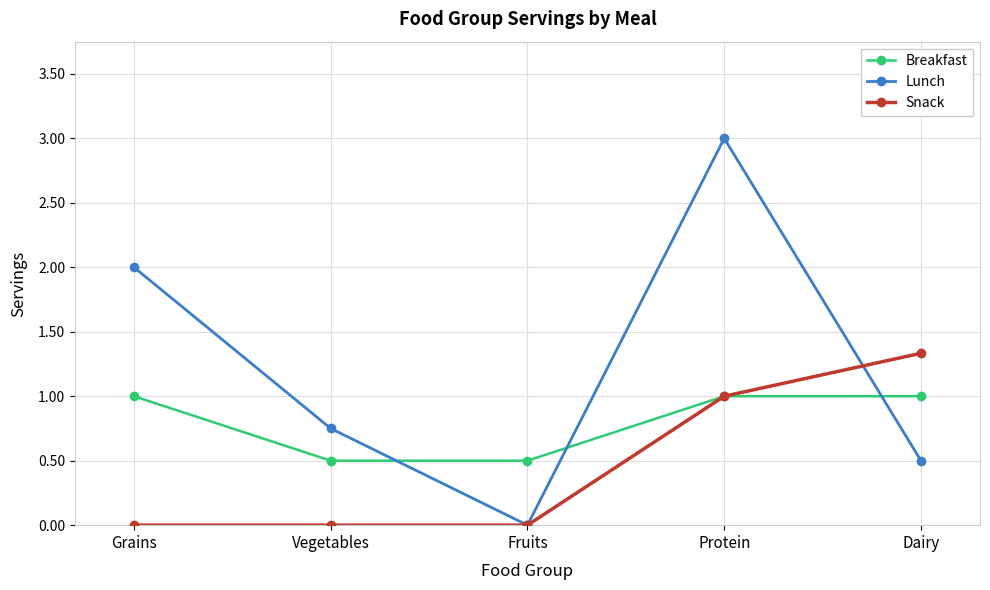

The Breakfast series shows 0.7 at Vegetables. True or false?

False